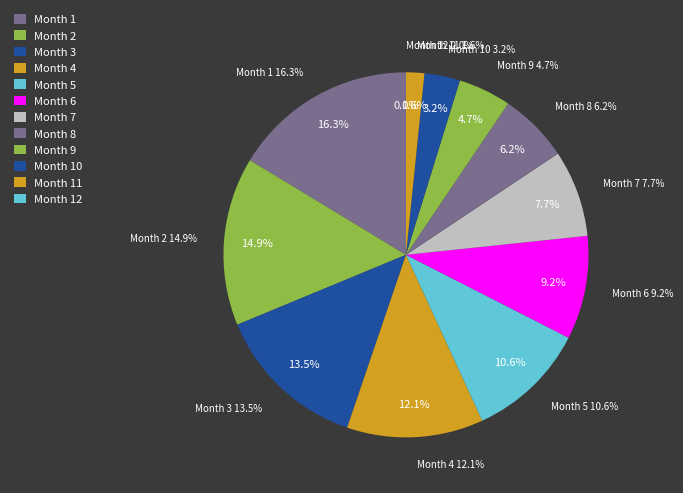

Which slice is the largest?

1